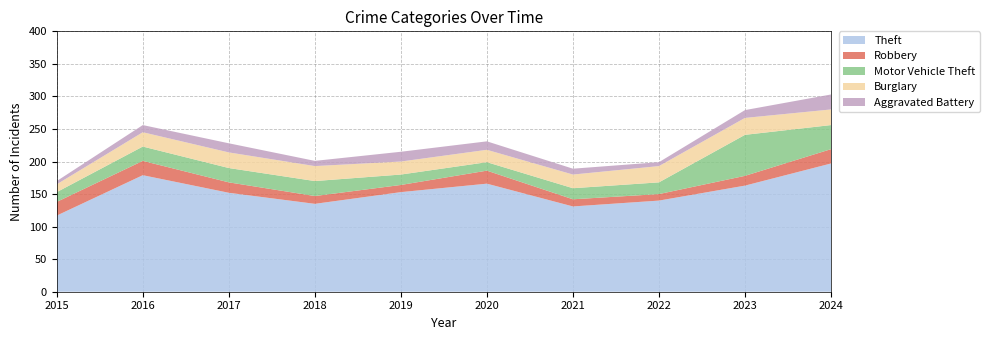

Reading right to left, extract all data points from this chart.

Theft: 2024=197	2023=163	2022=140	2021=131	2020=166	2019=153	2018=135	2017=152	2016=179	2015=117
Robbery: 2024=22	2023=15	2022=10	2021=11	2020=20	2019=11	2018=12	2017=16	2016=22	2015=21
Motor Vehicle Theft: 2024=37	2023=63	2022=18	2021=17	2020=13	2019=16	2018=23	2017=22	2016=22	2015=15
Burglary: 2024=24	2023=26	2022=25	2021=21	2020=19	2019=20	2018=23	2017=24	2016=22	2015=12
Aggravated Battery: 2024=23	2023=12	2022=6	2021=9	2020=13	2019=15	2018=8	2017=14	2016=11	2015=5